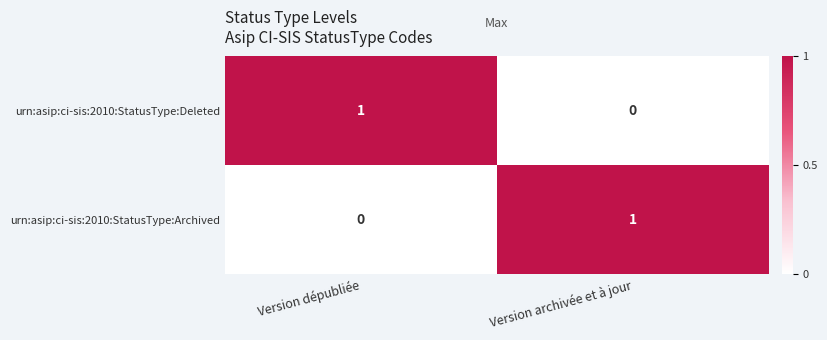

Rank the series at Version archivée et à jour from lowest to highest value.

urn:asip:ci-sis:2010:StatusType:Deleted, urn:asip:ci-sis:2010:StatusType:Archived